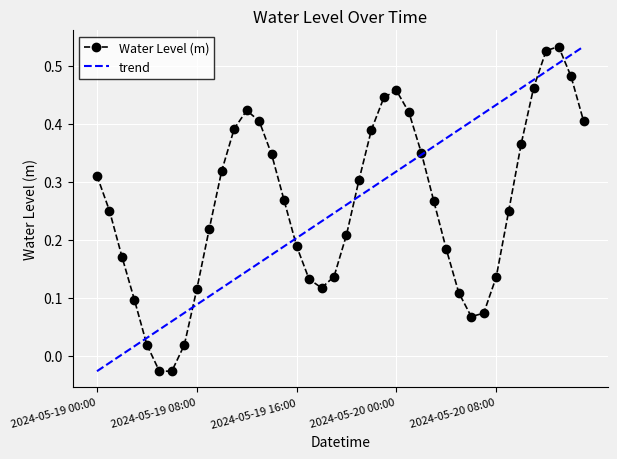

What is the greatest value displayed?

0.5